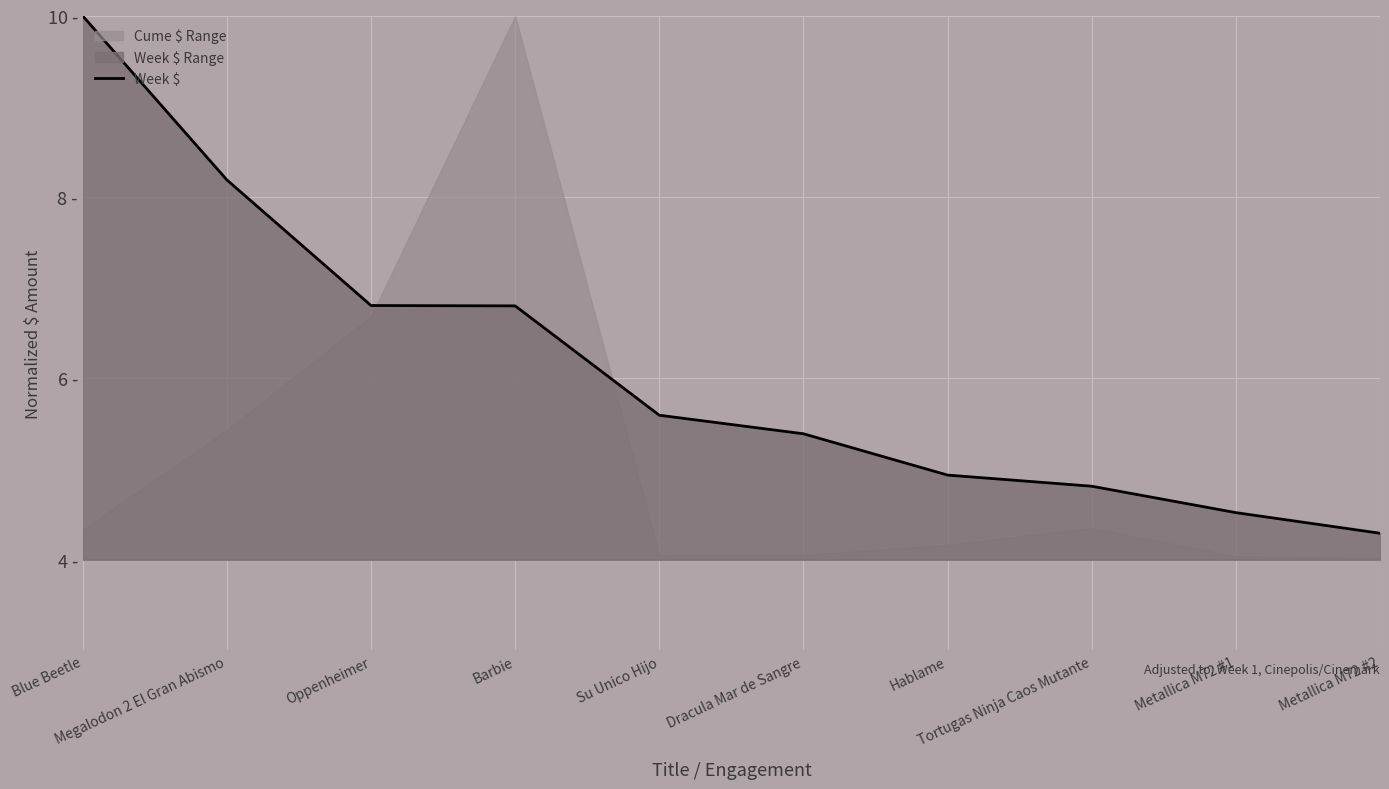

Reading right to left, extract all data points from this chart.

Metallica M72 #2=4.3	Metallica M72 #1=4.5	Tortugas Ninja Caos Mutante=4.8	Hablame=4.9	Dracula Mar de Sangre=5.4	Su Unico Hijo=5.6	Barbie=6.8	Oppenheimer=6.8	Megalodon 2 El Gran Abismo=8.2	Blue Beetle=10.0